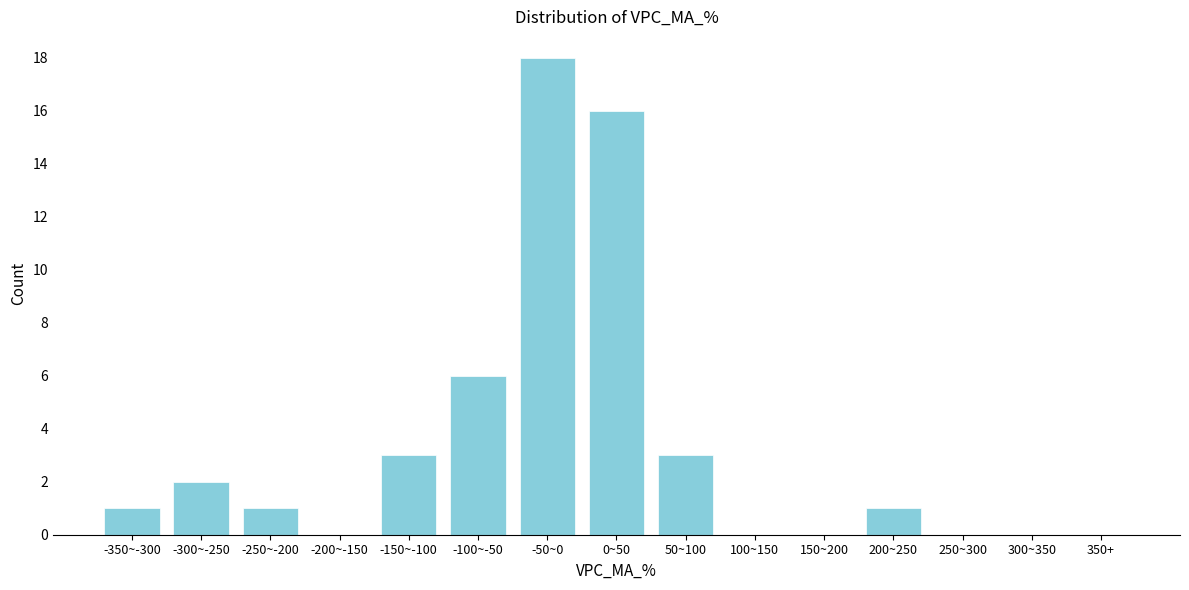

Reading left to right, list all the values displayed in this chart.

-350~-300=1	-300~-250=2	-250~-200=1	-200~-150=0	-150~-100=3	-100~-50=6	-50~0=18	0~50=16	50~100=3	100~150=0	150~200=0	200~250=1	250~300=0	300~350=0	350+=0